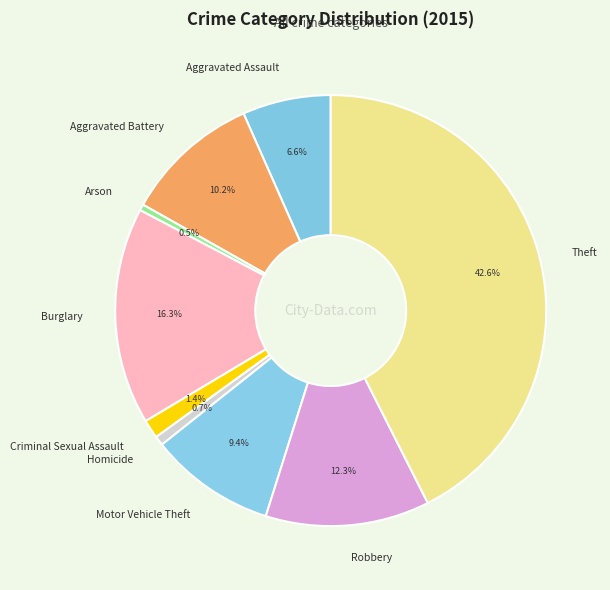

Is it true that Robbery is 1% of the pie?

False